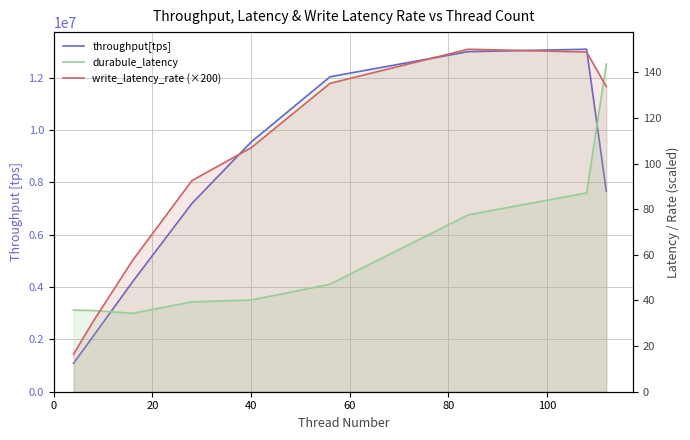

Which series has the largest total across all categories?

throughput[tps]